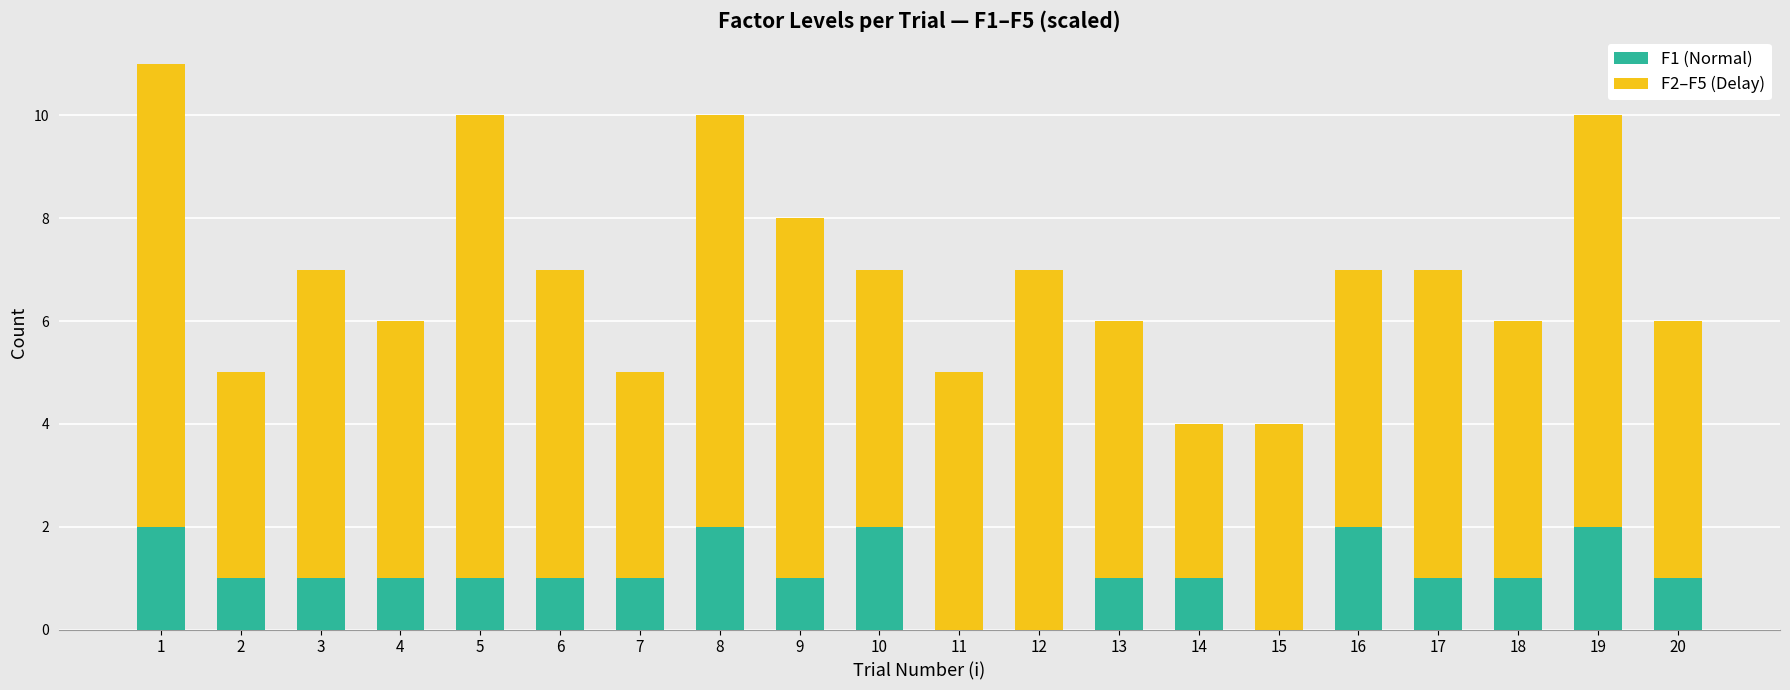

What is the total value across all series at 19?

10